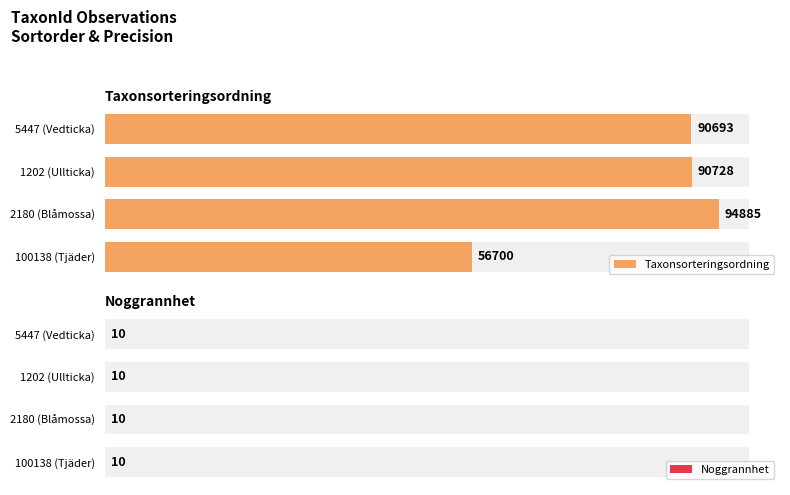

True or false: Noggrannhet has a value of 1.2 at 1.

False